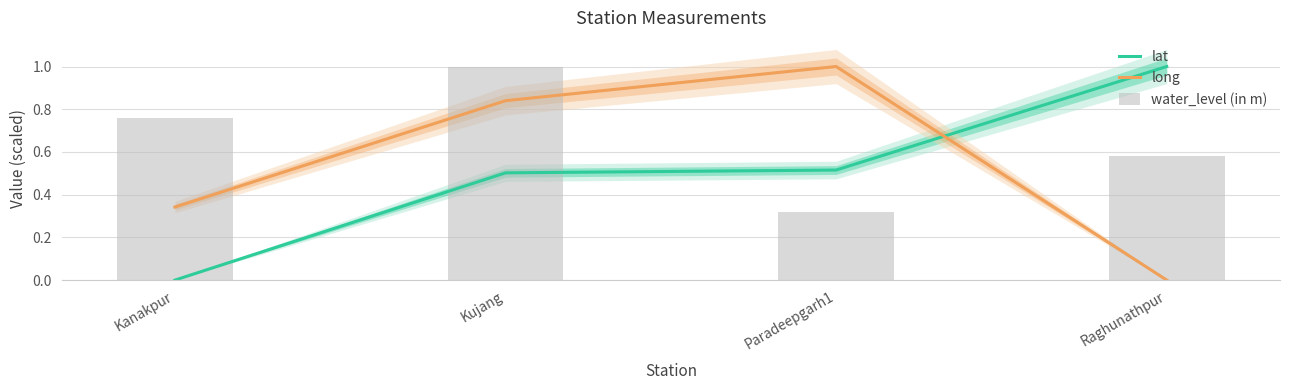

The water_level (in m) series shows 0.4 at Kanakpur. True or false?

False